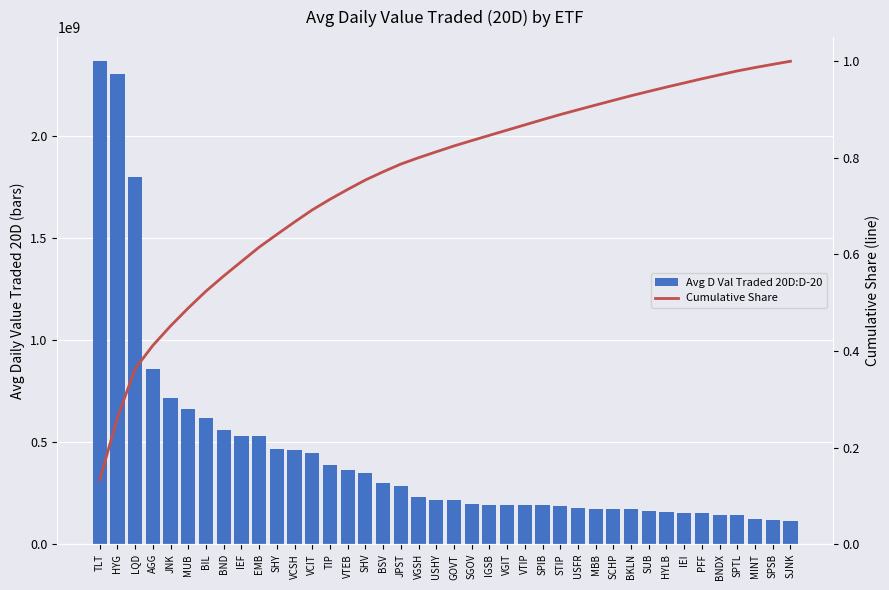

The Avg D Val Traded 20D:D-20 series shows 287694066.9 at BND. True or false?

False